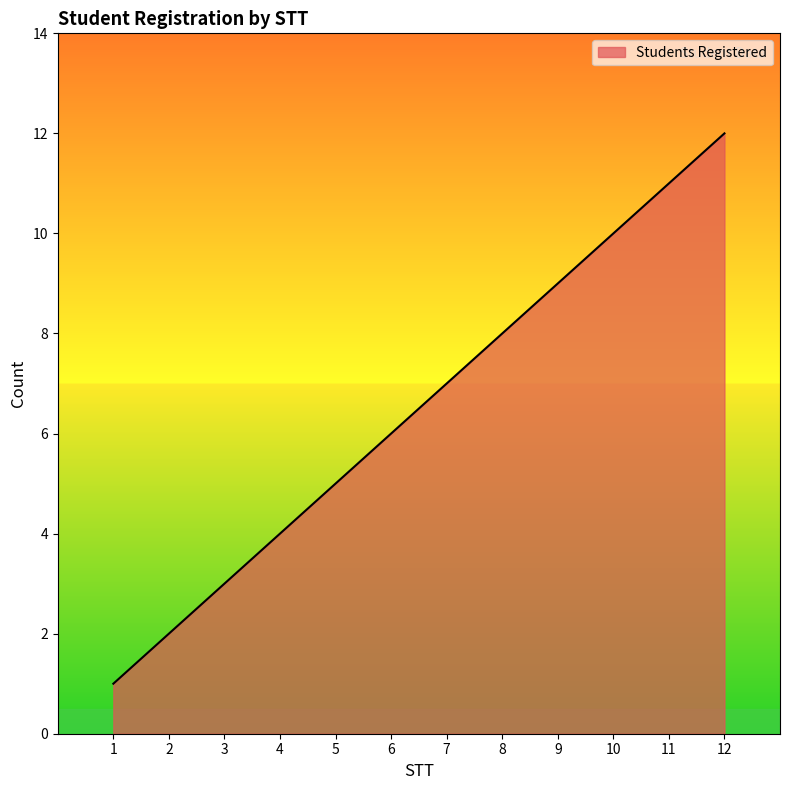

Rank the categories by value from lowest to highest.

1, 2, 3, 4, 5, 6, 7, 8, 9, 10, 11, 12